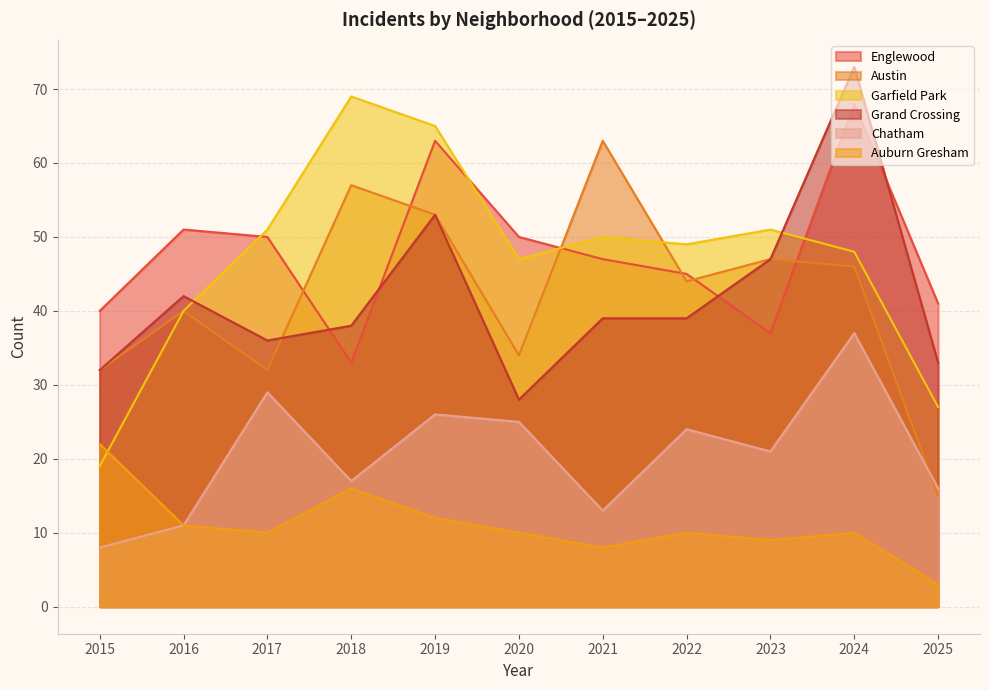

Which series ends up on top after the final intersection of Garfield Park and Englewood?

Englewood